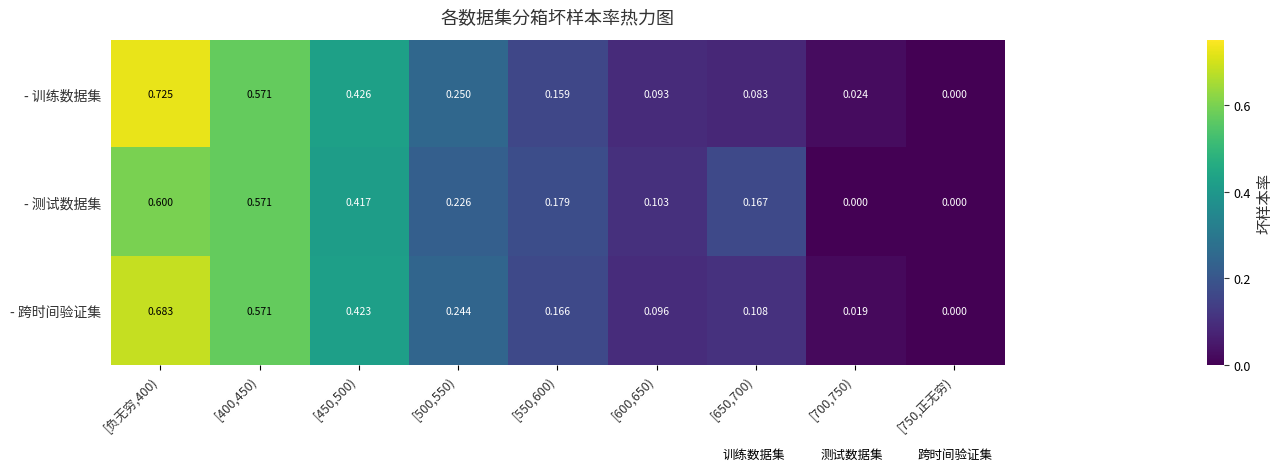

Which series has the largest total across all categories?

- 训练数据集